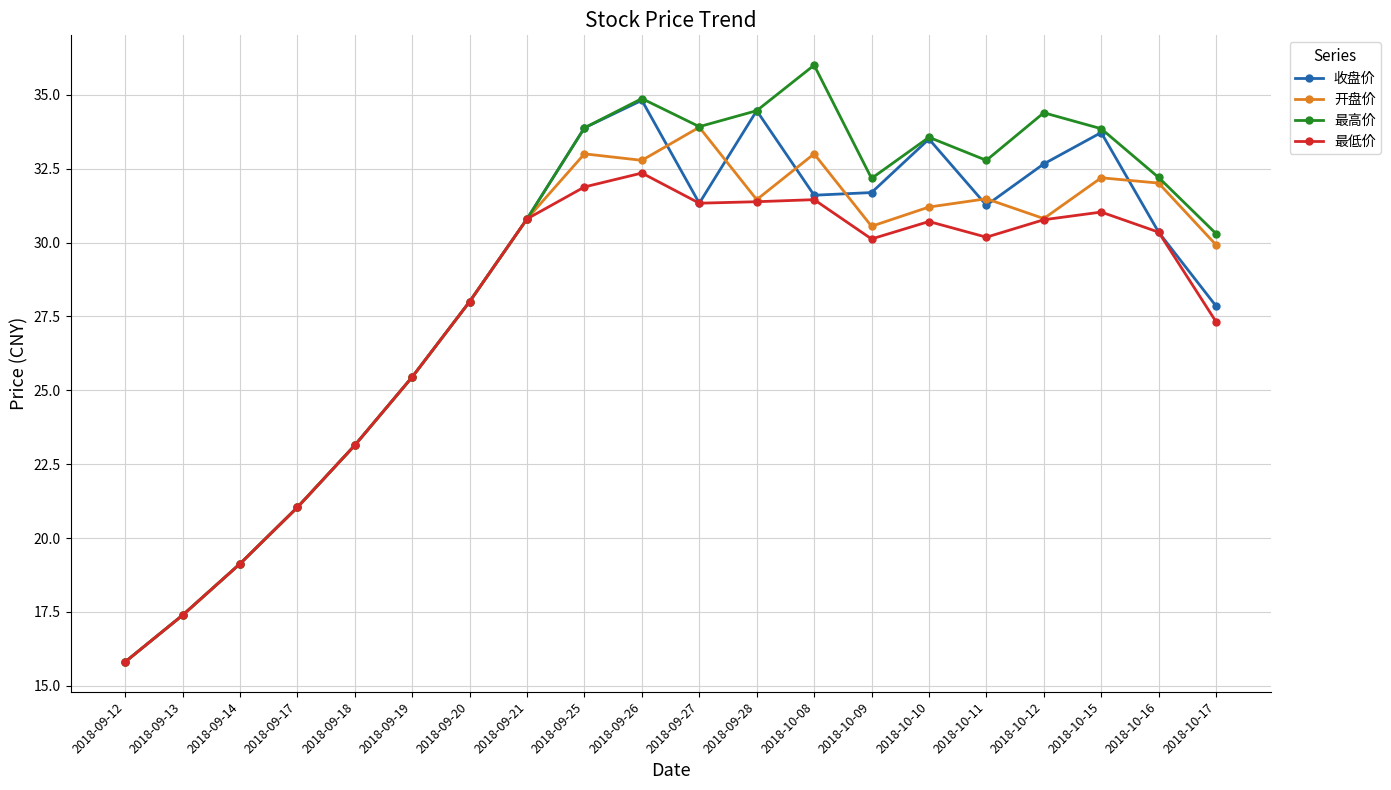

Which label corresponds to the smallest value in the chart?

2018-09-12